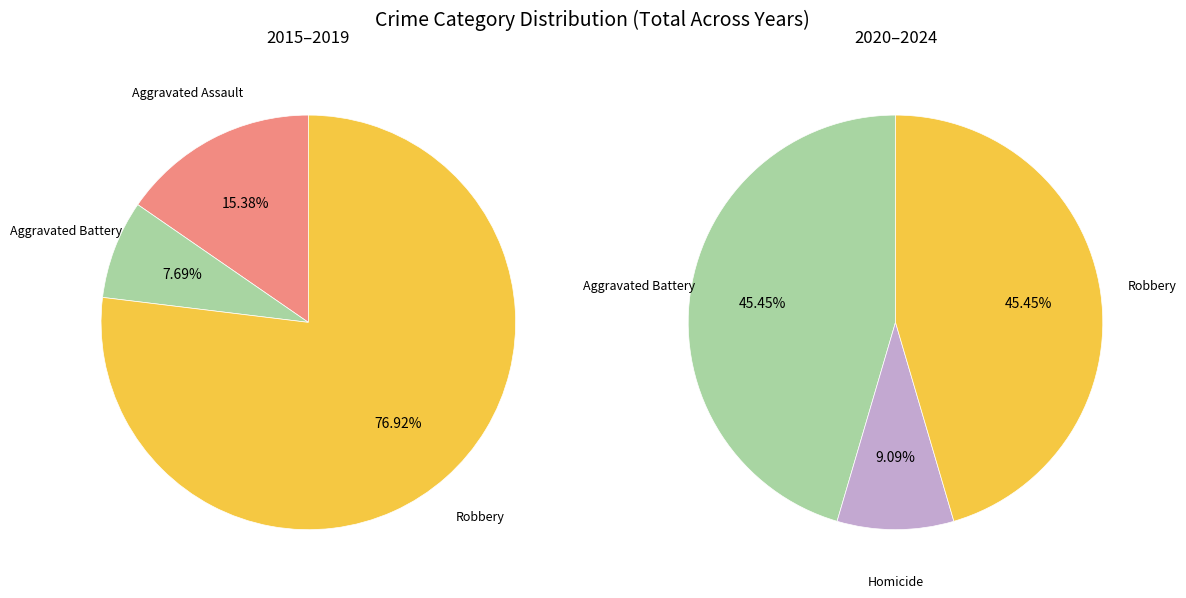

Count the number of slices in the pie.

4